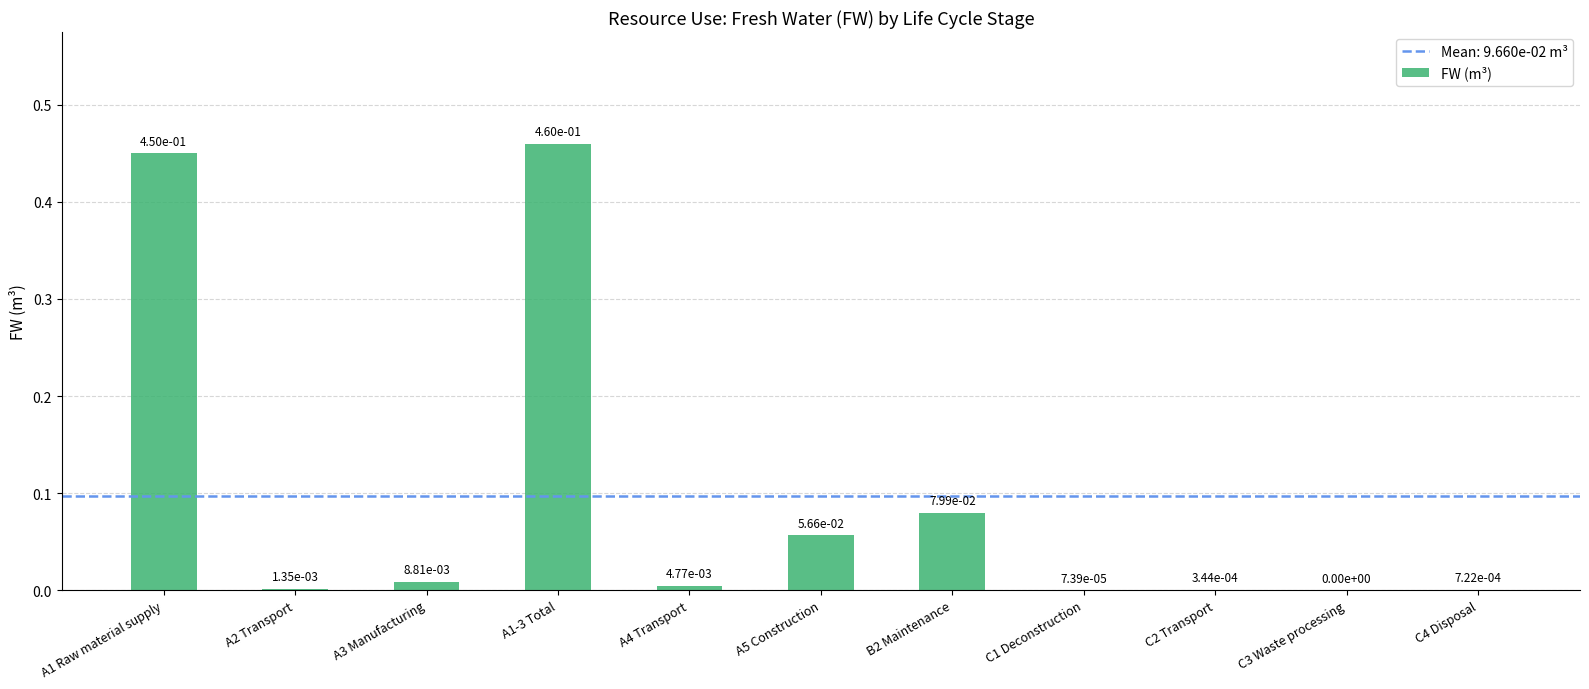

What is the sum of the values at A1-3 Total and A1 Raw material supply?

0.9